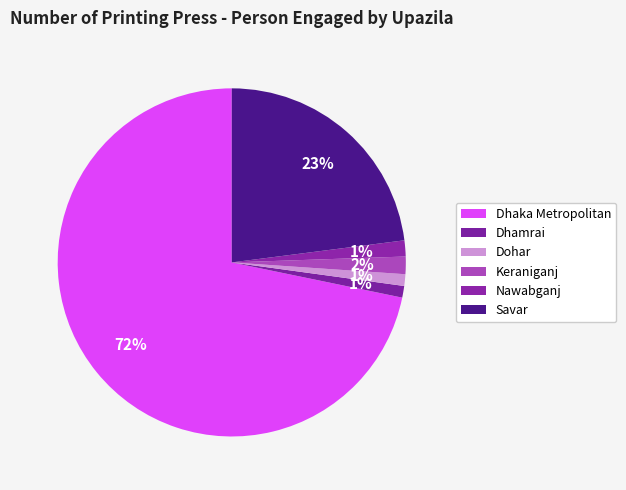

Which category has the biggest portion of the pie?

Dhaka Metropolitan